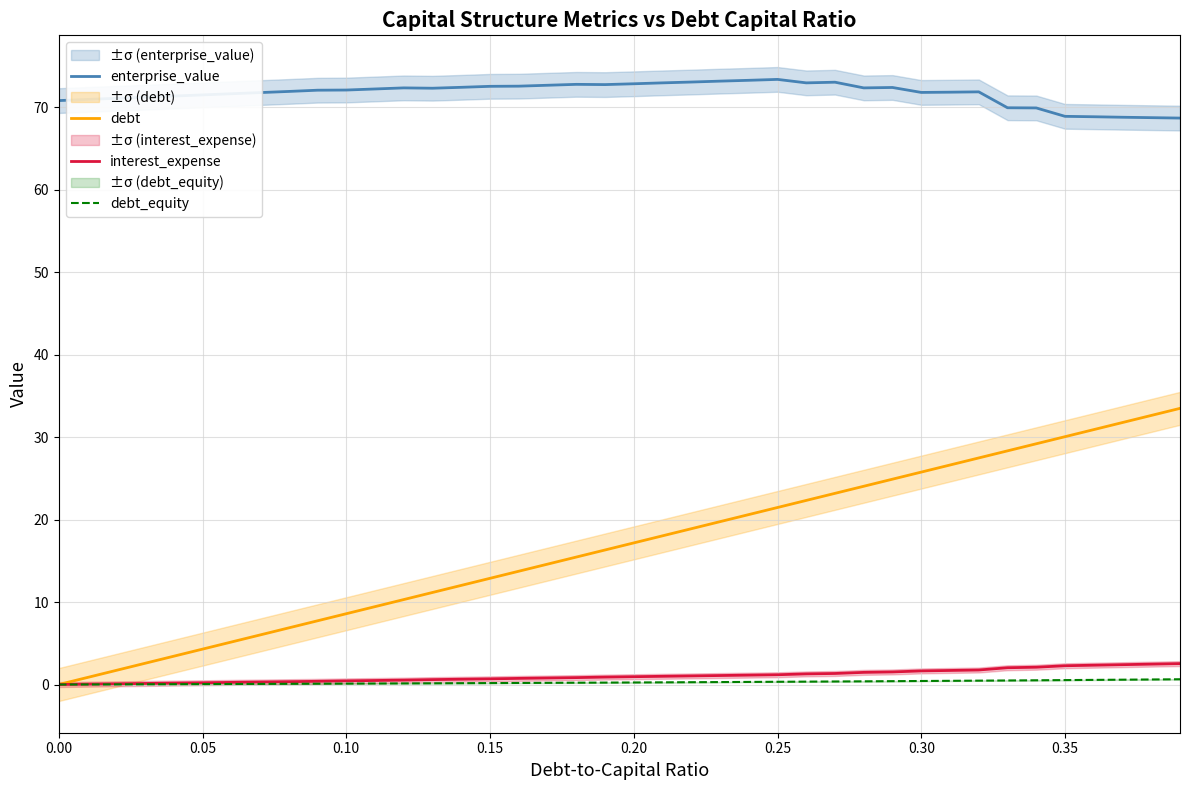

True or false: enterprise_value and debt intersect in this chart.

False